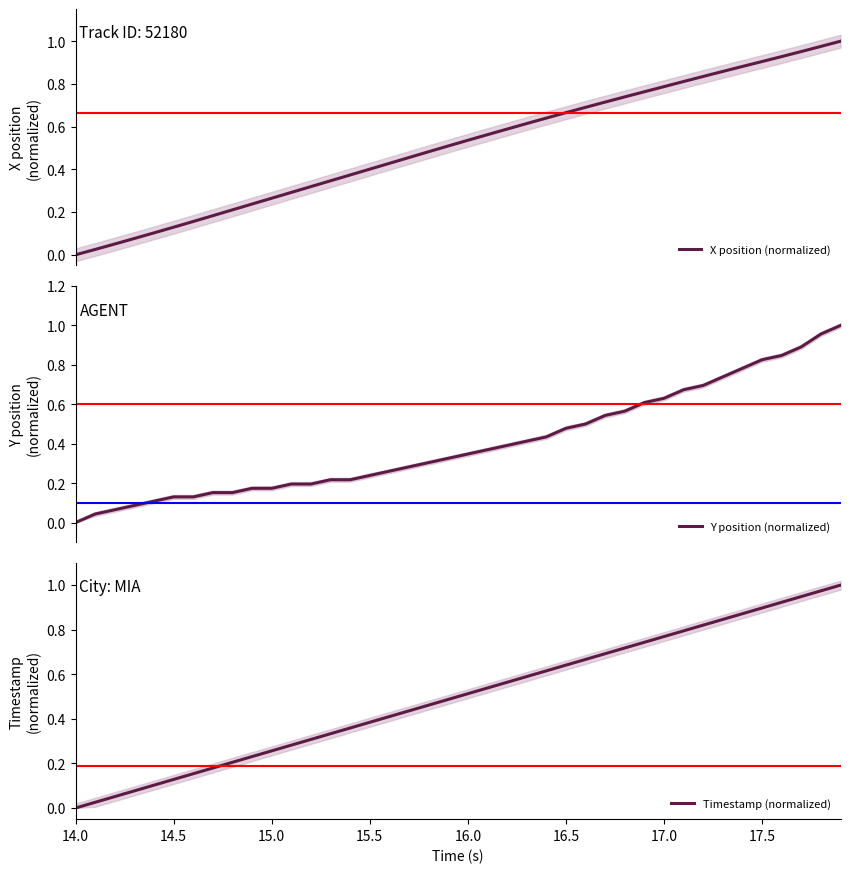

What are all the series names shown in the legend?

X position (normalized), Y position (normalized), Timestamp (normalized)